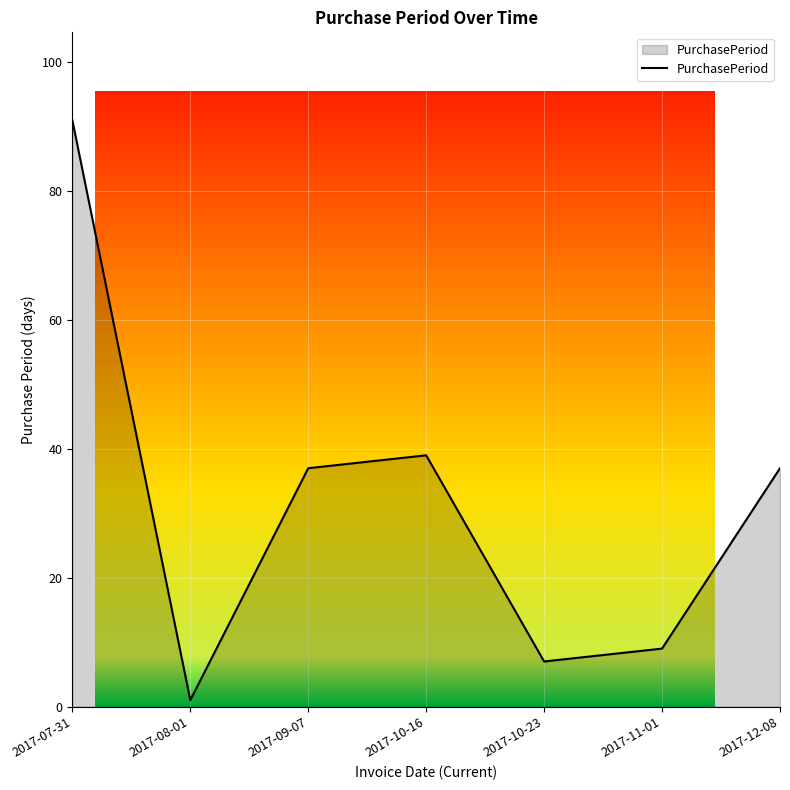

What is the minimum value shown in the chart?

1